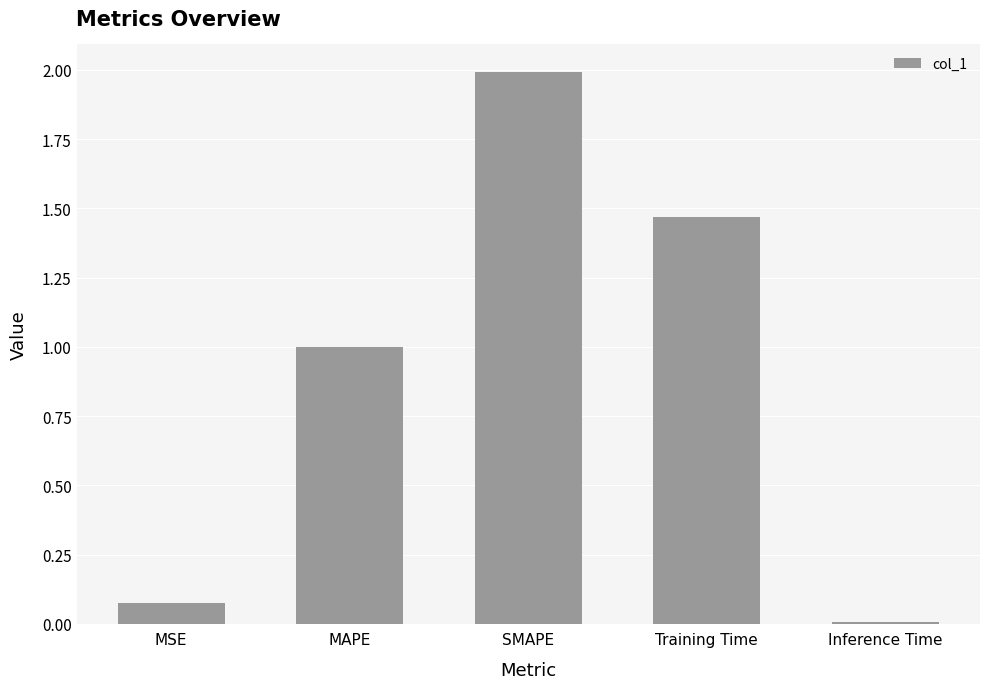

List the labels in order of value, smallest first.

Inference Time, MSE, MAPE, Training Time, SMAPE